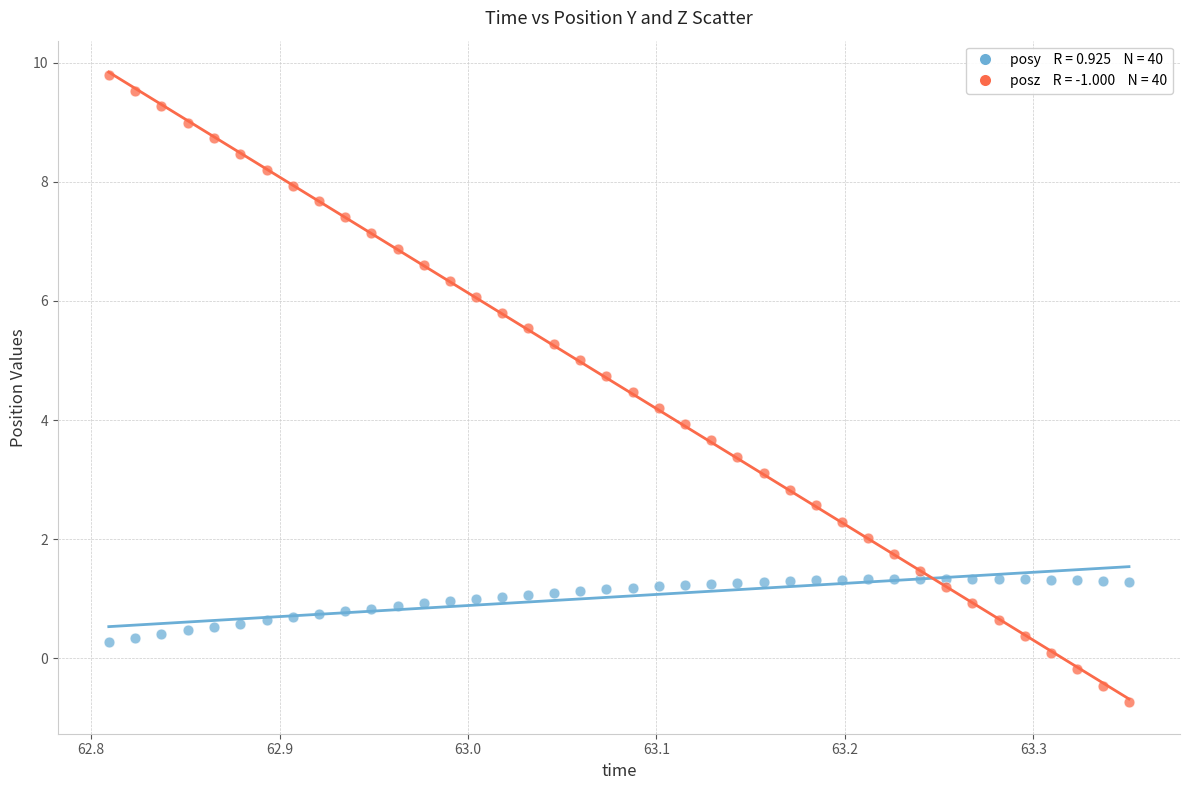

How many data points are displayed?

80